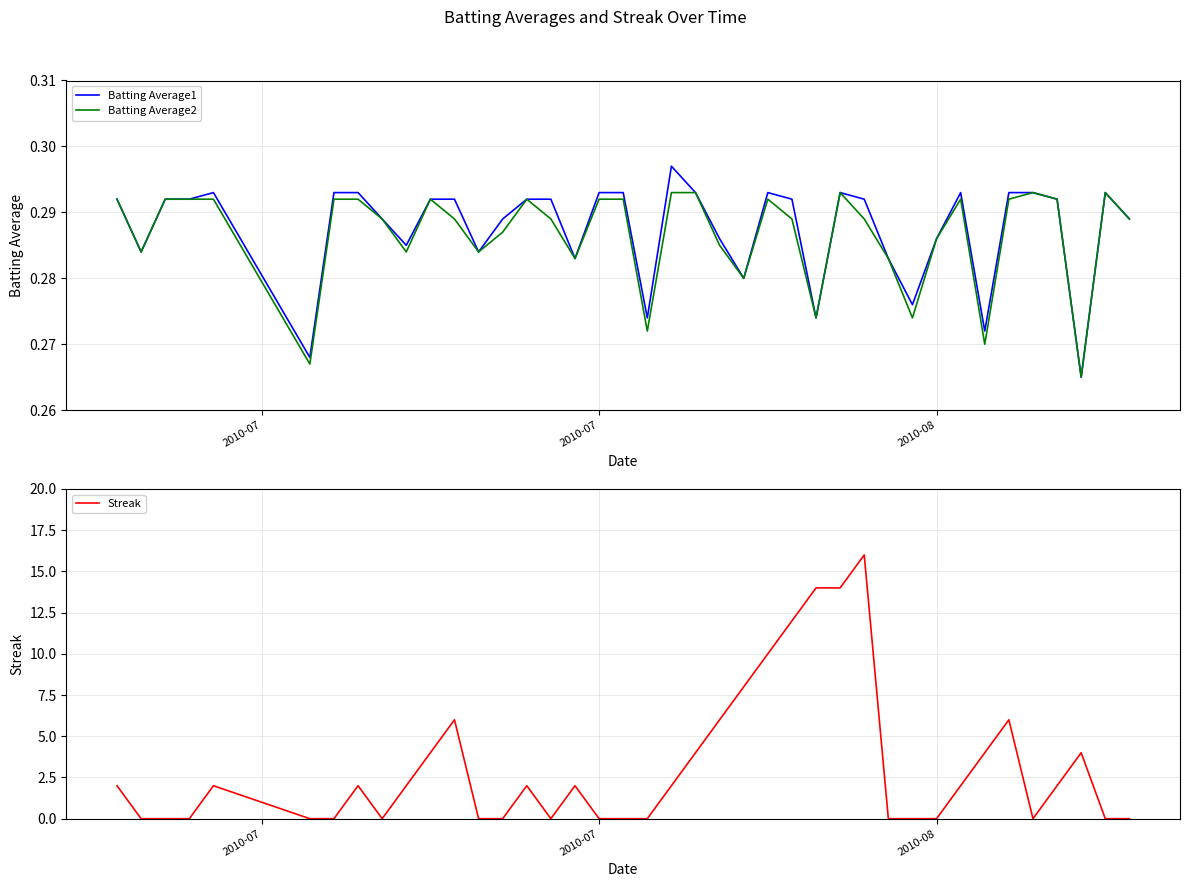

What is the average value of the Batting Average1 series?

0.3